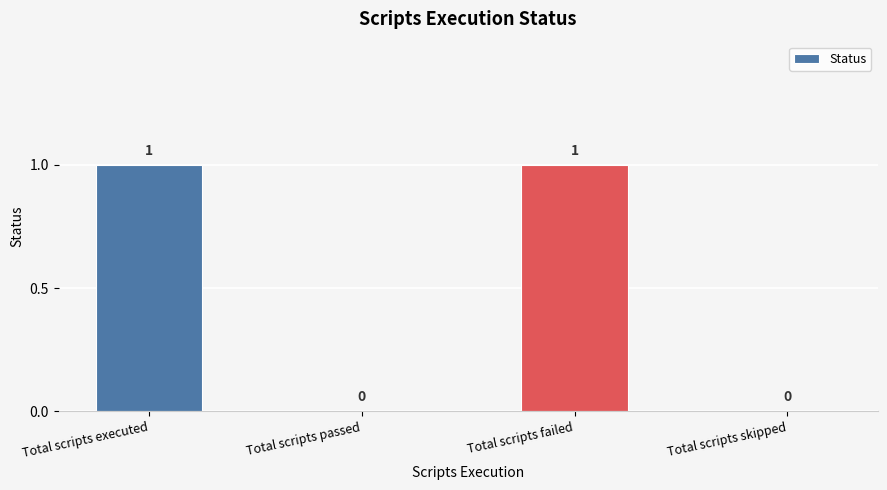

What is the greatest value displayed?

1